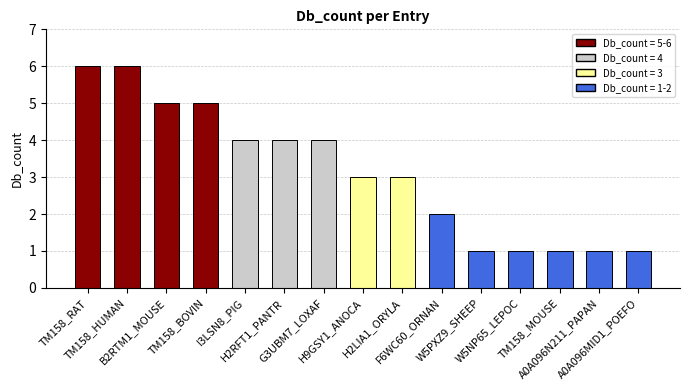

What is the minimum value shown in the chart?

1